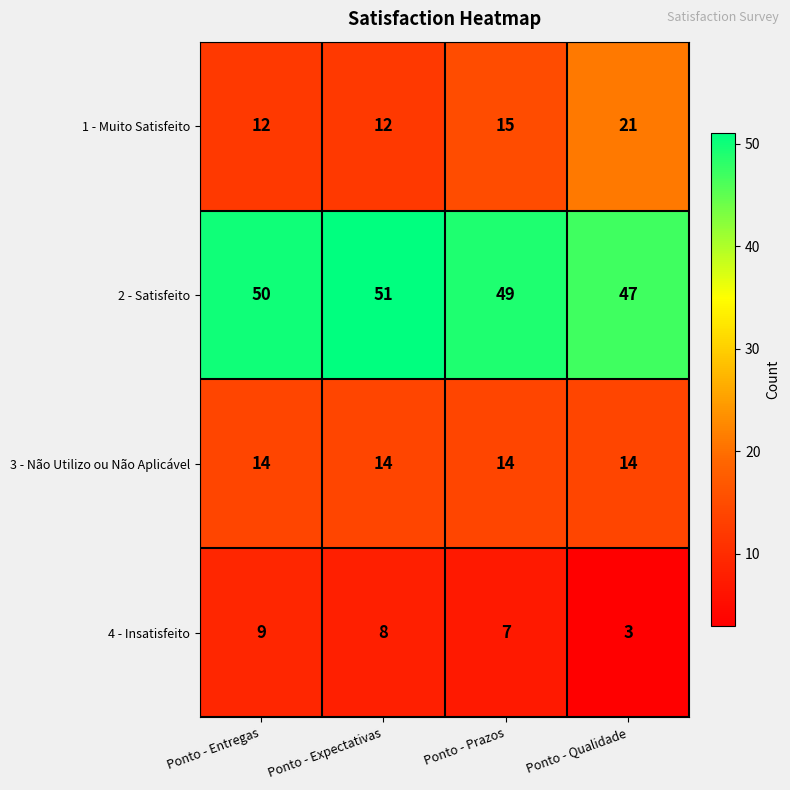

Rank the series by their maximum value, from lowest to highest.

4 - Insatisfeito, 3 - Não Utilizo ou Não Aplicável, 1 - Muito Satisfeito, 2 - Satisfeito